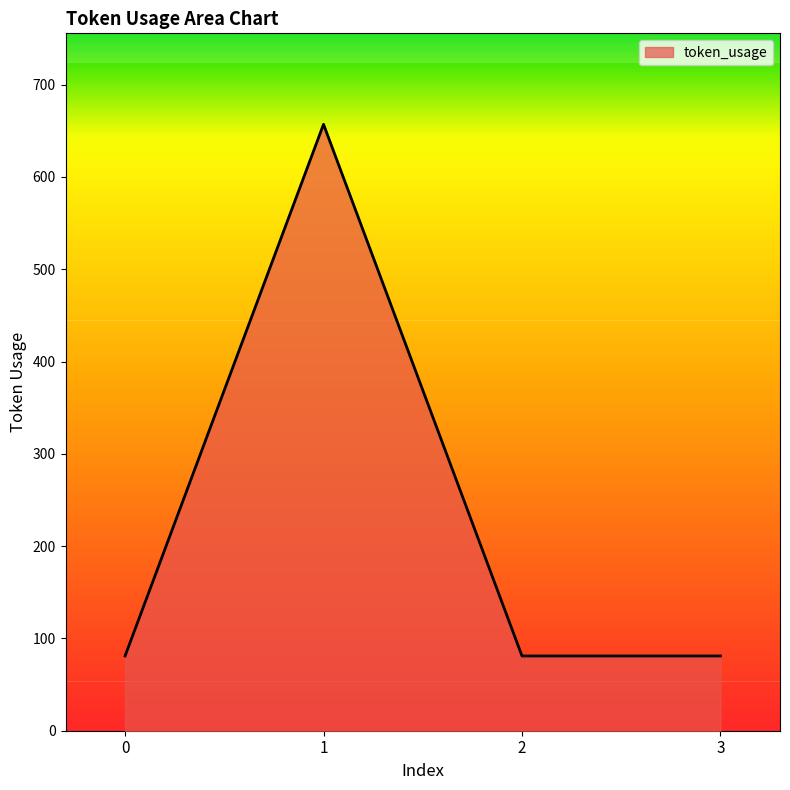

How many lines are shown in the chart?

1